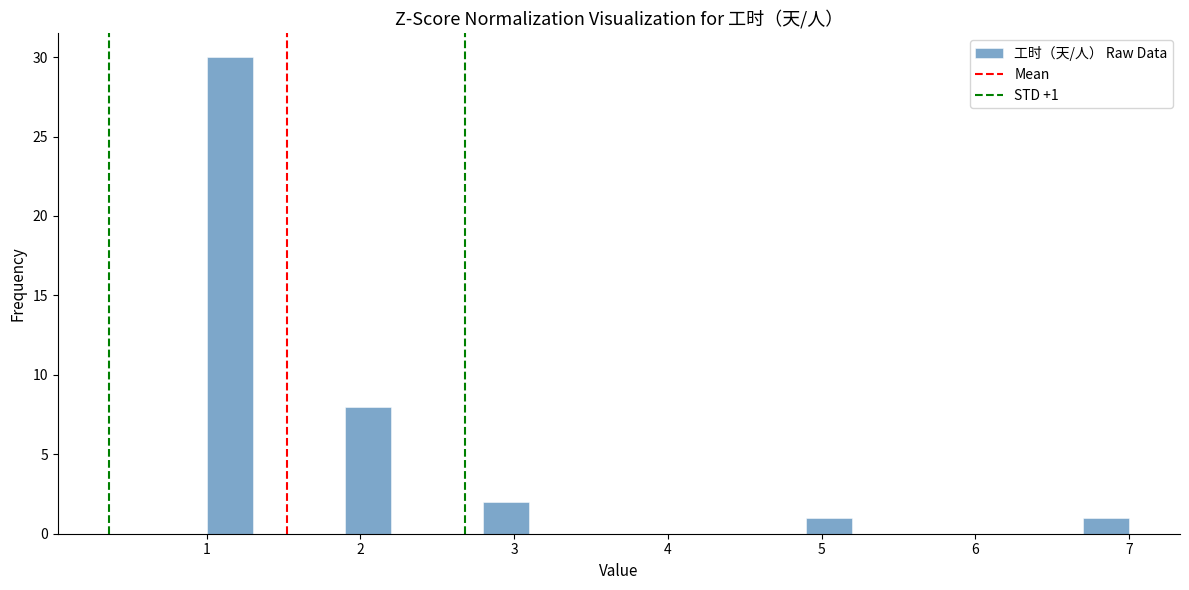

Around what value on the x-axis is the tallest bar? Give the approximate position of its centre, as read against the axis.

1.2